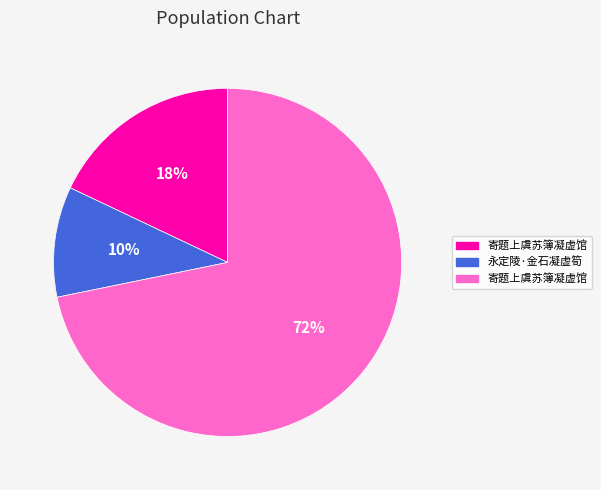

Is there a majority slice in this chart?

Yes